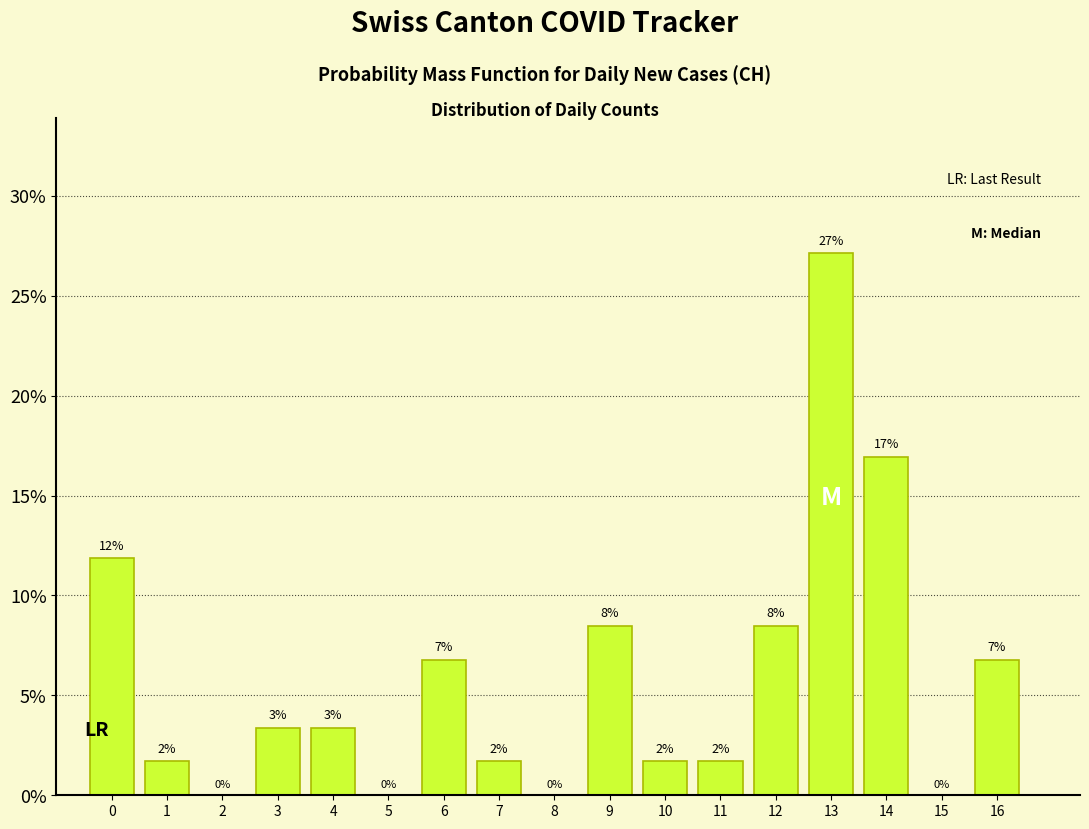

Are the bars horizontal?

No